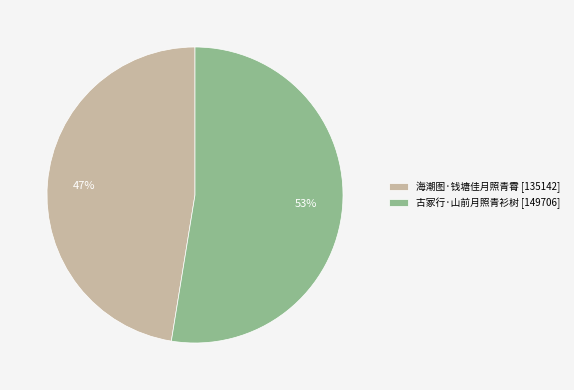

Do 海潮图·钱塘佳月照青霄 [135142] and 古冢行·山前月照青衫树 [149706] together represent more than half of the pie?

Yes